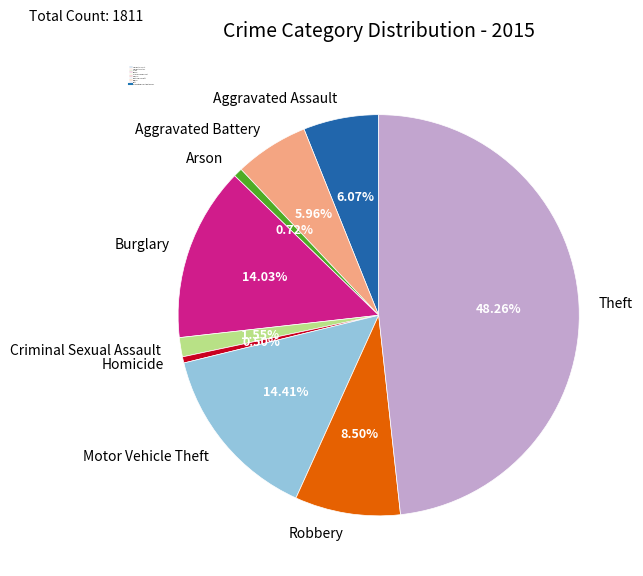

The Theft slice represents 40% of the pie. True or false?

False